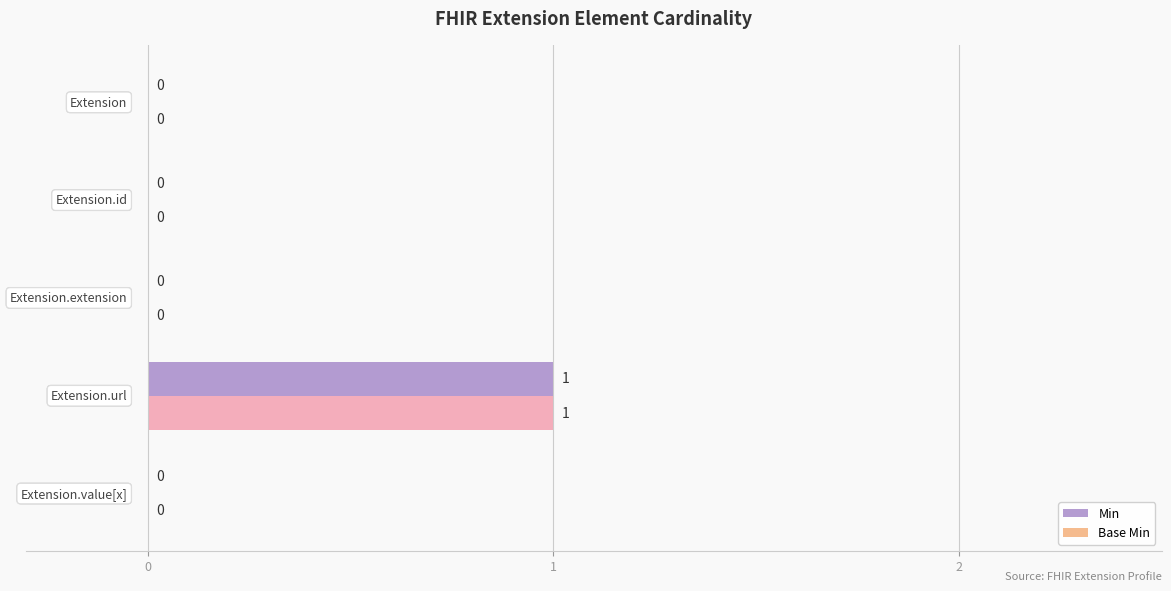

What is the sum of all Base Min values?

1